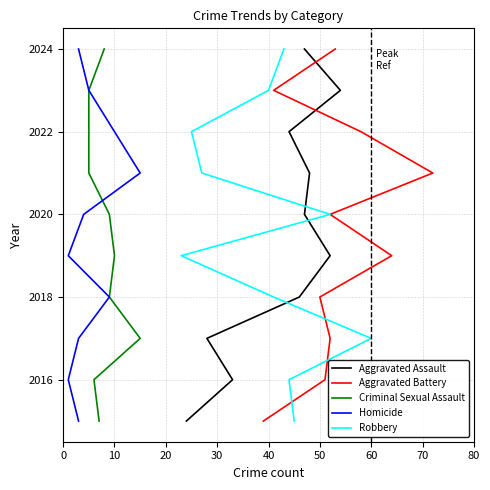

The value of Criminal Sexual Assault at 50 is 2672. True or false?

False